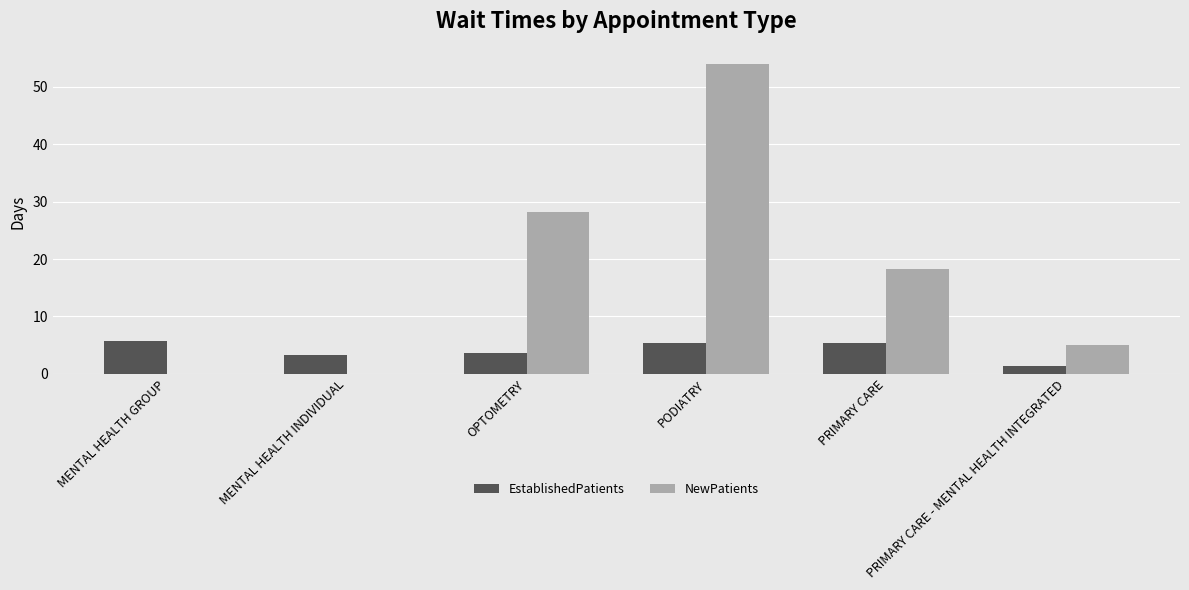

What is the maximum value shown in the chart?

53.9